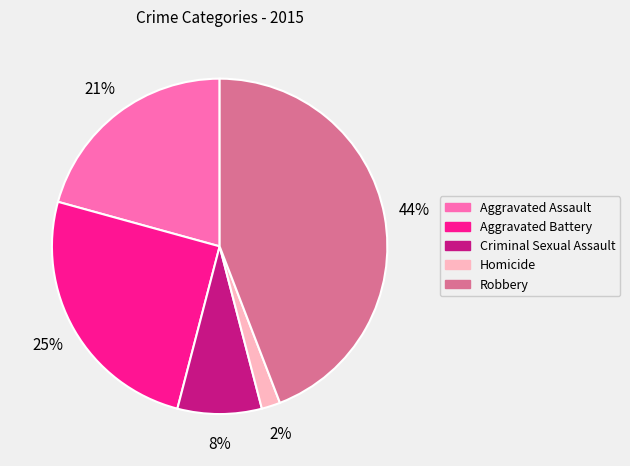

Rank the categories by value from lowest to highest.

Homicide, Criminal Sexual Assault, Aggravated Assault, Aggravated Battery, Robbery